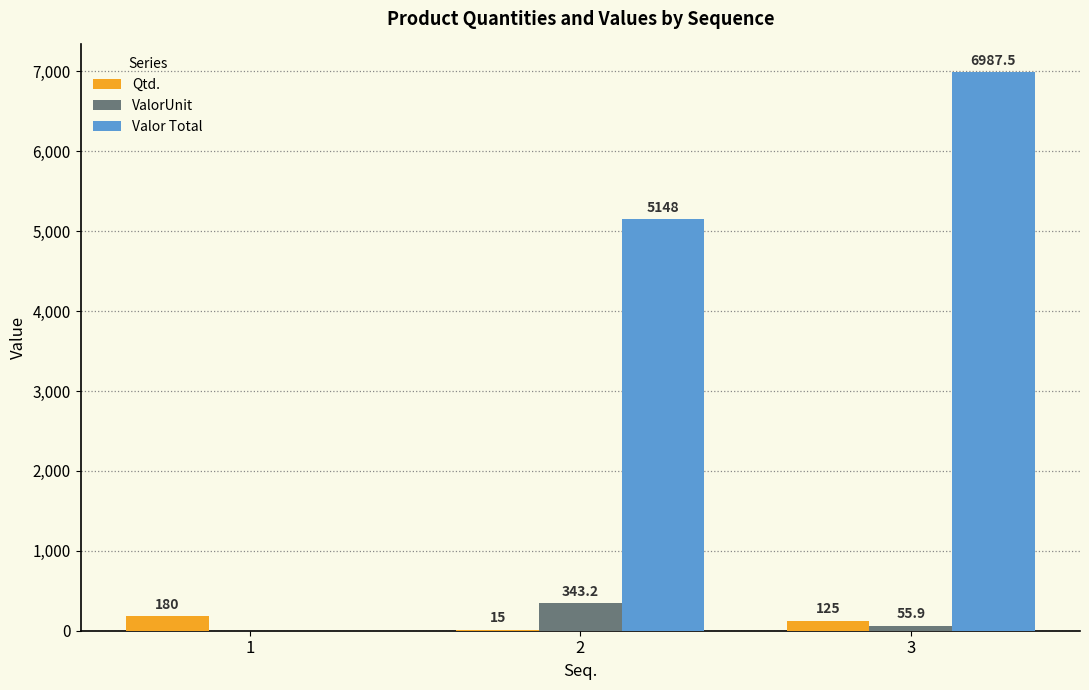

Which series has the largest range (max minus min)?

Valor Total